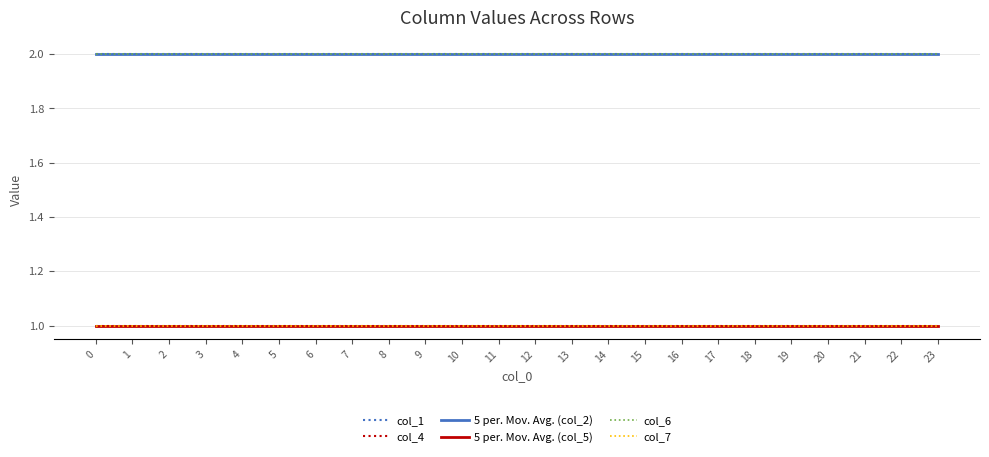

Reading left to right, what are all the values shown in this chart?

col_1: 0=2	1=2	2=2	3=2	4=2	5=2	6=2	7=2	8=2	9=2	10=2	11=2	12=2	13=2	14=2	15=2	16=2	17=2	18=2	19=2	20=2	21=2	22=2	23=2
col_4: 0=1	1=1	2=1	3=1	4=1	5=1	6=1	7=1	8=1	9=1	10=1	11=1	12=1	13=1	14=1	15=1	16=1	17=1	18=1	19=1	20=1	21=1	22=1	23=1
5 per. Mov. Avg. (col_2): 0=2	1=2	2=2	3=2	4=2	5=2	6=2	7=2	8=2	9=2	10=2	11=2	12=2	13=2	14=2	15=2	16=2	17=2	18=2	19=2	20=2	21=2	22=2	23=2
5 per. Mov. Avg. (col_5): 0=1	1=1	2=1	3=1	4=1	5=1	6=1	7=1	8=1	9=1	10=1	11=1	12=1	13=1	14=1	15=1	16=1	17=1	18=1	19=1	20=1	21=1	22=1	23=1
col_6: 0=2	1=2	2=2	3=2	4=2	5=2	6=2	7=2	8=2	9=2	10=2	11=2	12=2	13=2	14=2	15=2	16=2	17=2	18=2	19=2	20=2	21=2	22=2	23=2
col_7: 0=1	1=1	2=1	3=1	4=1	5=1	6=1	7=1	8=1	9=1	10=1	11=1	12=1	13=1	14=1	15=1	16=1	17=1	18=1	19=1	20=1	21=1	22=1	23=1